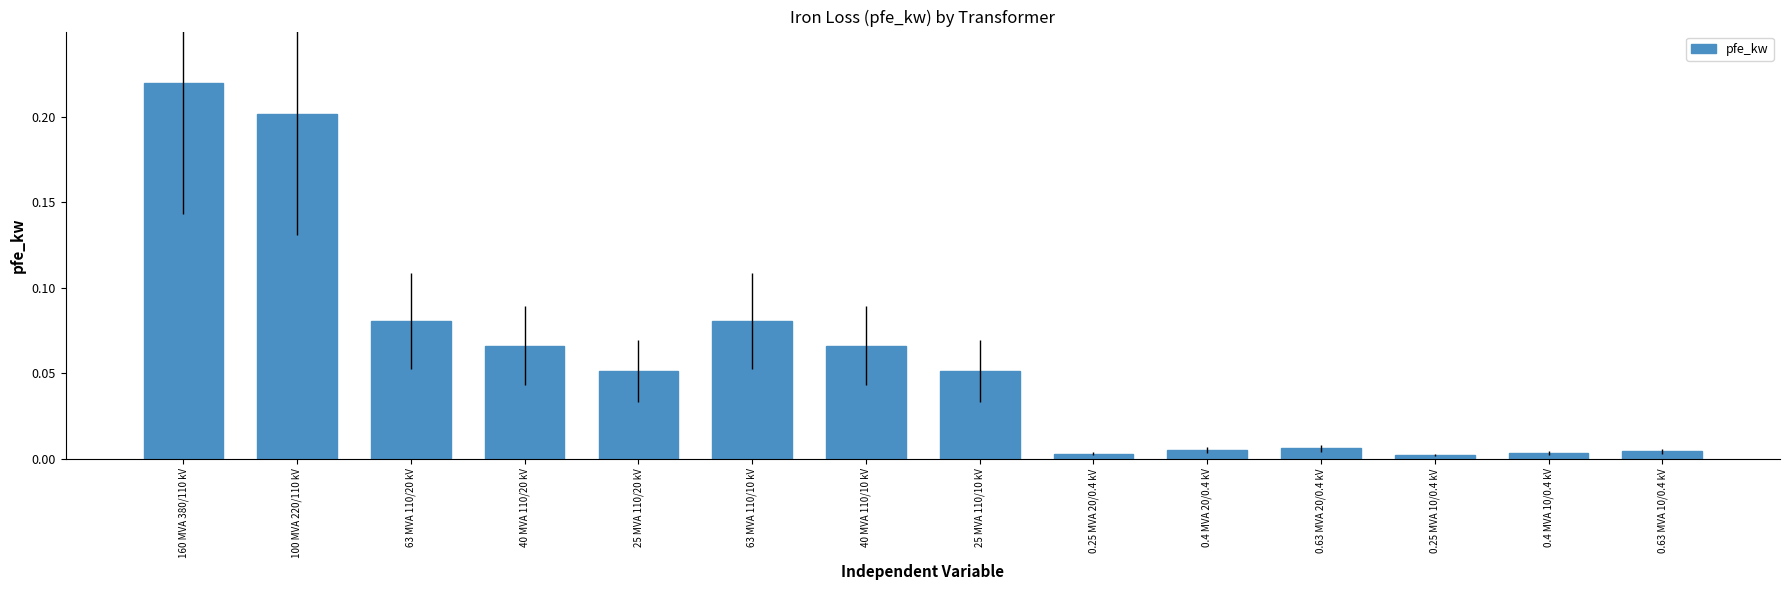

Are the bars grouped side by side (vs. stacked)?

No